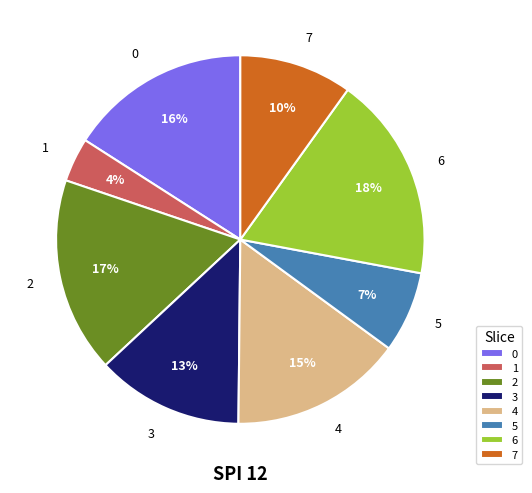

Combined, do 5 and 6 account for over 50%?

No